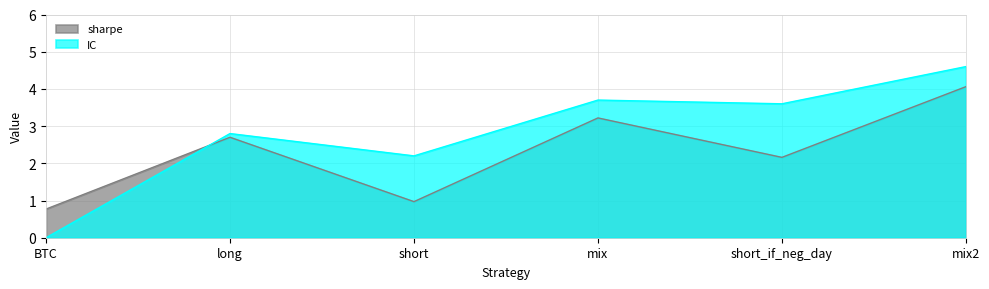

At which category does sharpe reach its first local peak?

long